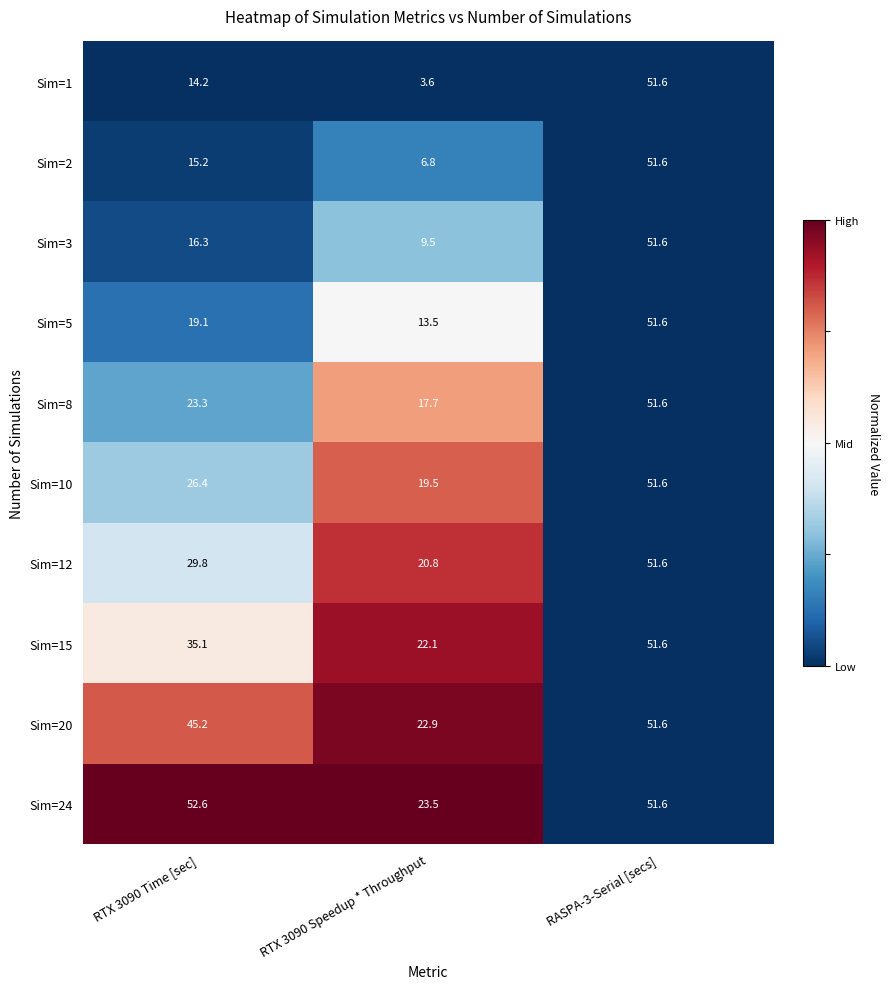

True or false: Sim=2 has a value of 6.8 at RTX 3090 Speedup * Throughput.

True